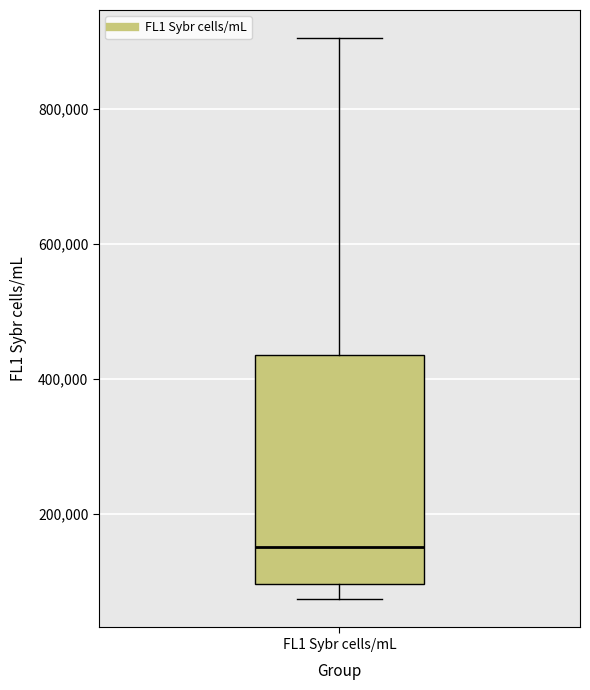

Where does the upper whisker of the box for FL1 Sybr cells/mL end on the y-axis? The values are not printed on the chart, so give them approximately, as read against the axis.

900000